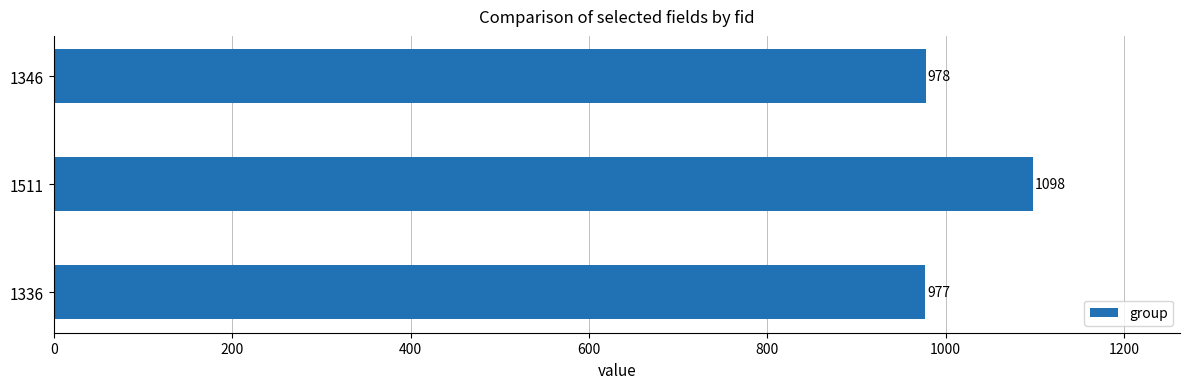

What is the change in value from 1336 to 1346?

+1